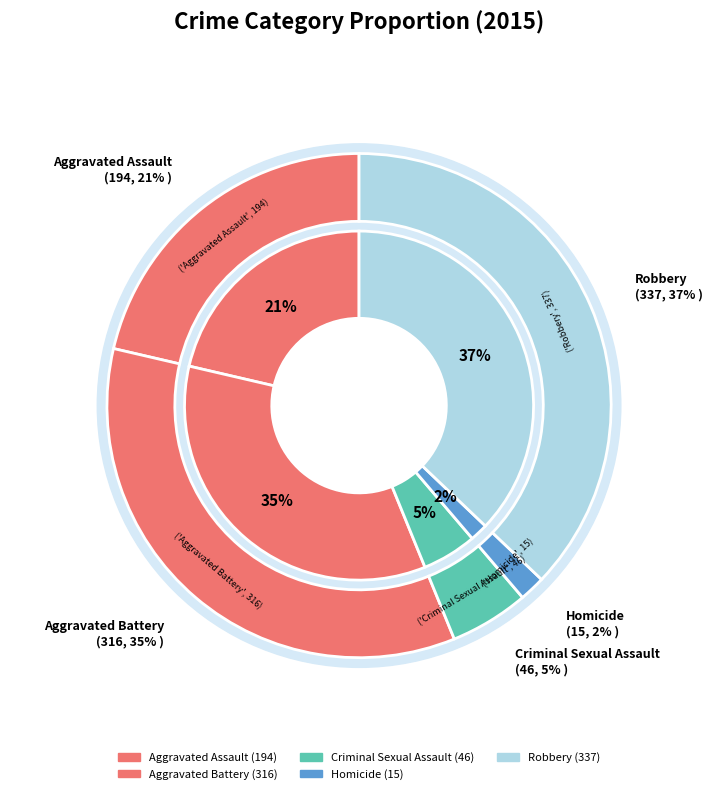

How many slices are in this pie chart?

5